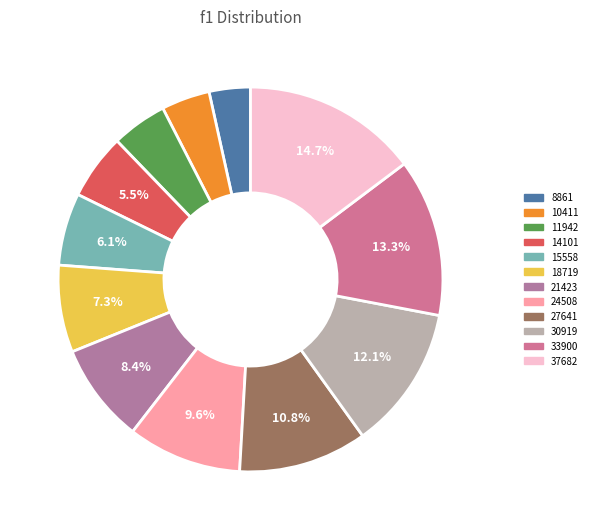

Does any single category account for the majority?

No